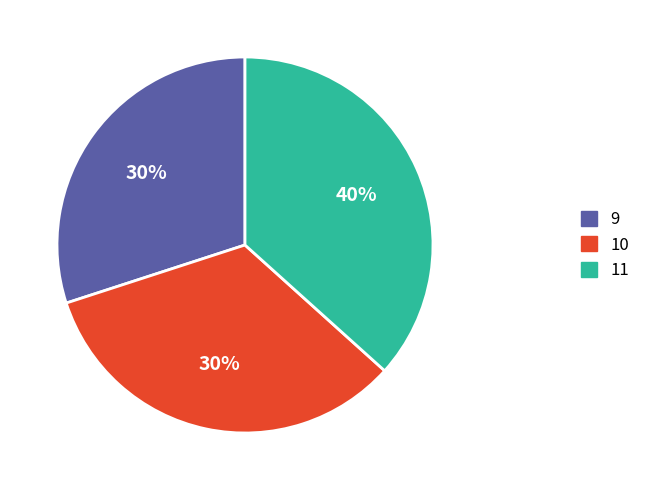

Does 9 represent more than half of the total?

No